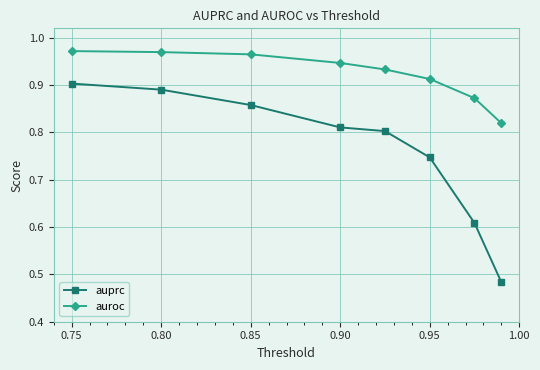

What is the sum of all auroc values?

7.4